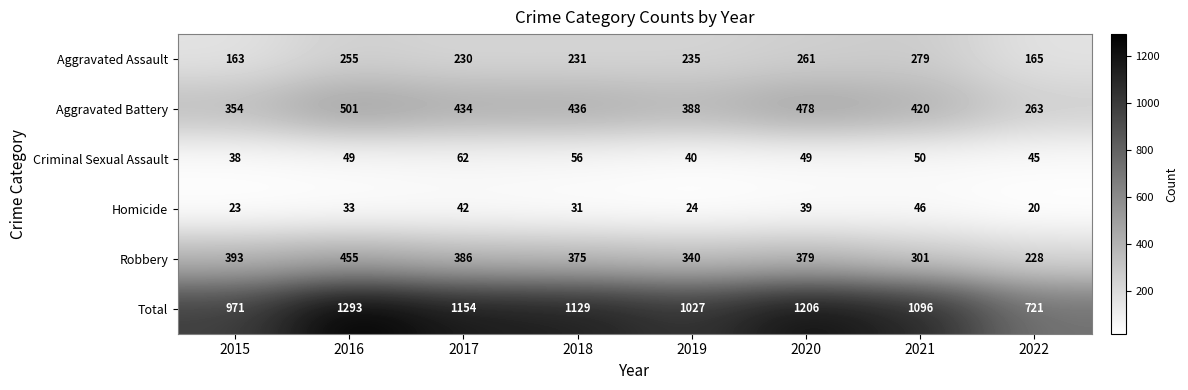

At 2015, list the series in order from smallest to largest.

Homicide, Criminal Sexual Assault, Aggravated Assault, Aggravated Battery, Robbery, Total